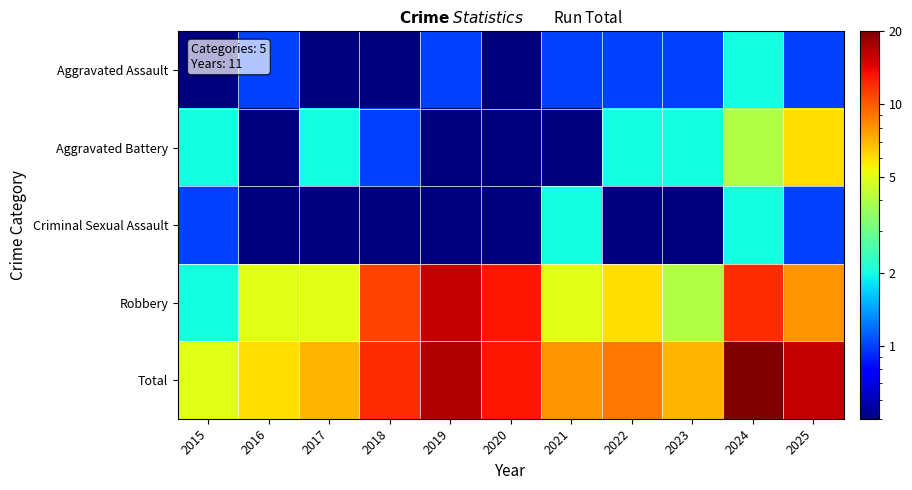

List the series in order of their peak value, lowest first.

Aggravated Assault, Criminal Sexual Assault, Aggravated Battery, Robbery, Total